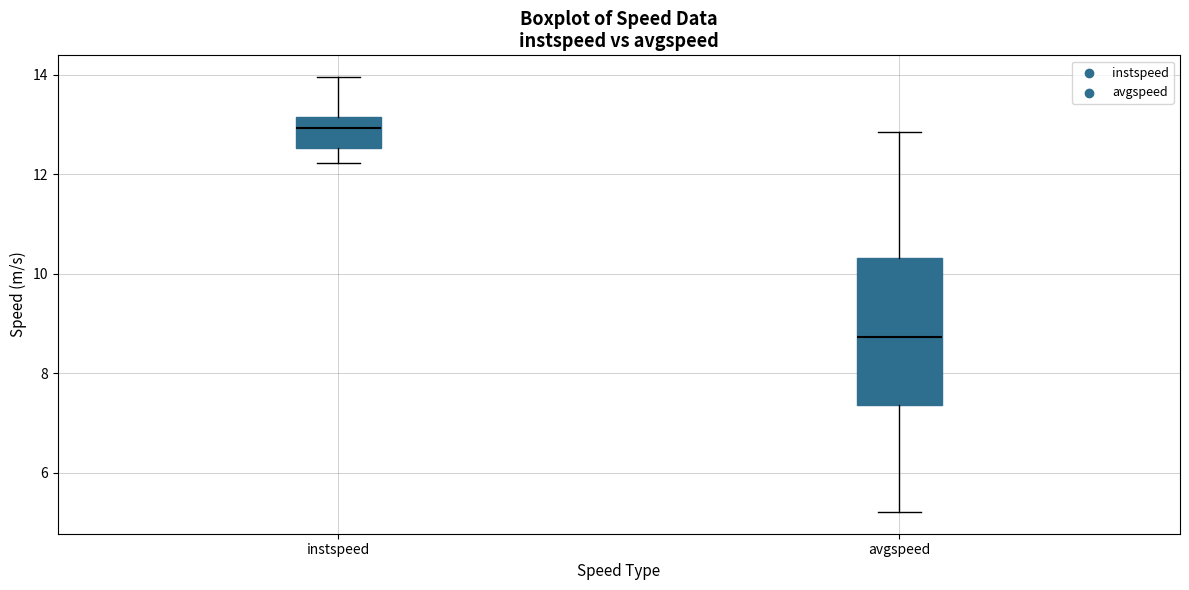

Where does the upper whisker of the box for avgspeed end on the y-axis? The values are not printed on the chart, so give them approximately, as read against the axis.

12.8